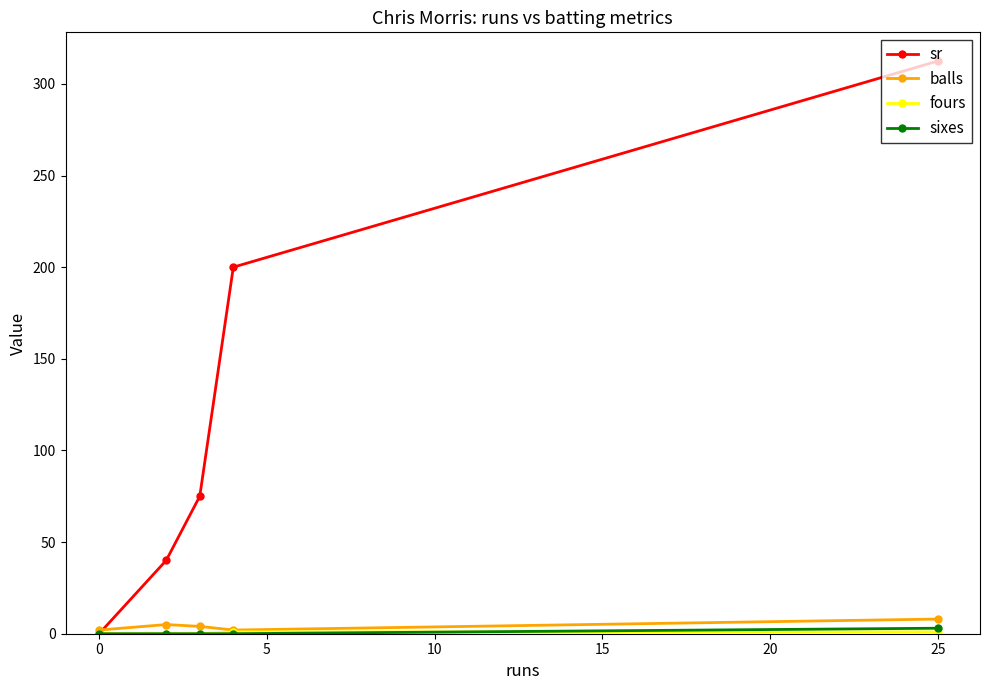

True or false: sr has more than 2 points higher than both neighbors.

False